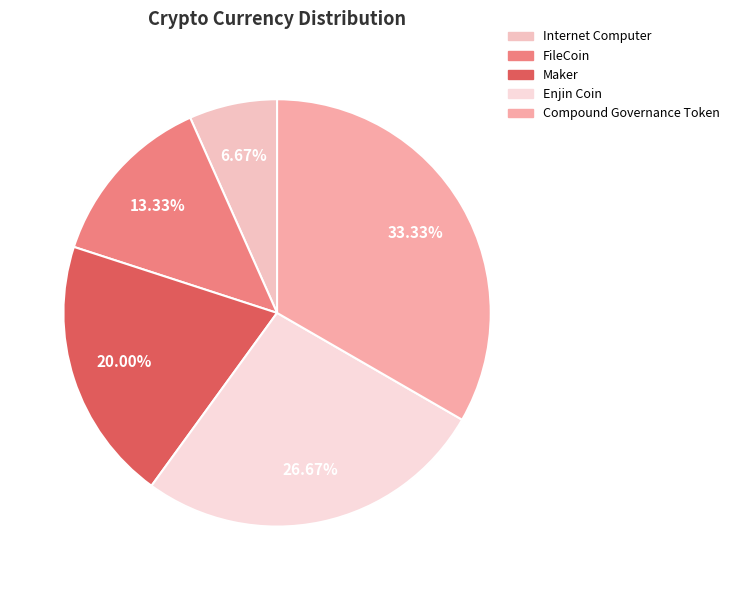

Rank the categories by value from highest to lowest.

Compound Governance Token, Enjin Coin, Maker, FileCoin, Internet Computer